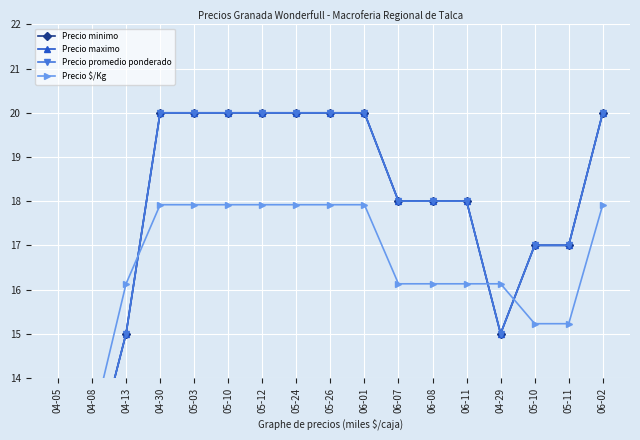

What is the difference between the maximum and minimum values in the Precio $/Kg series?

5.0